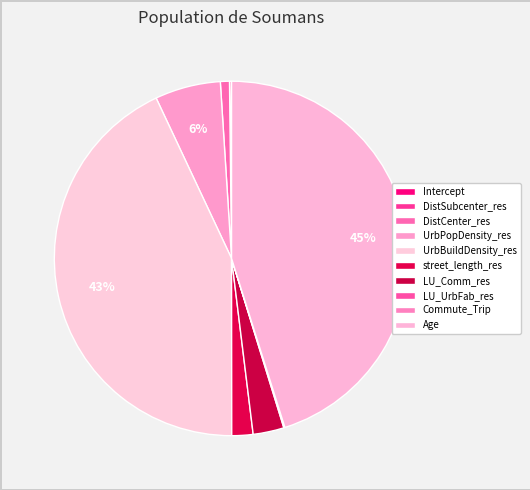

Which slice is the smallest?

Commute_Trip